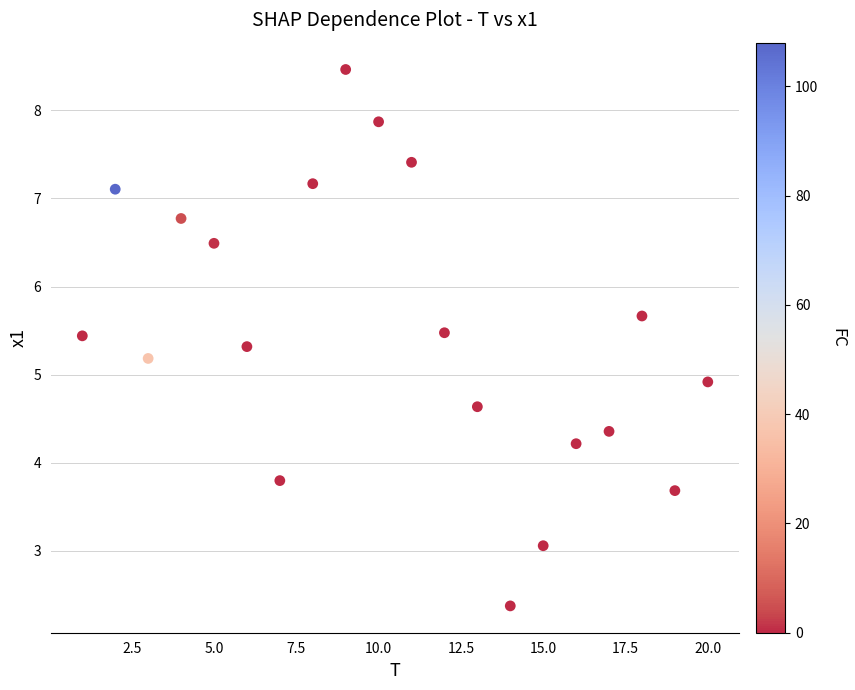

What is the range of Y values (max minus min)?

6.1